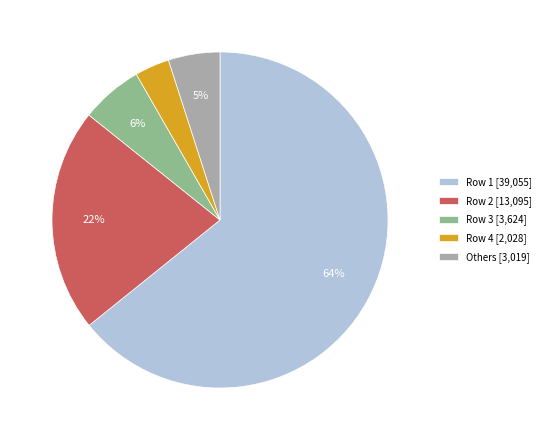

To the nearest percent, what is the average slice percentage?

20%